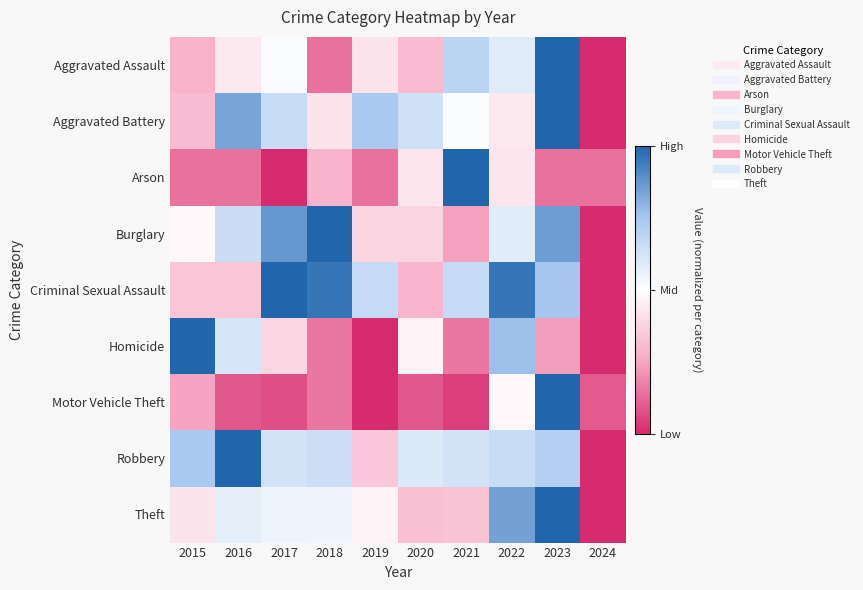

How many categories are shown in the chart?

10